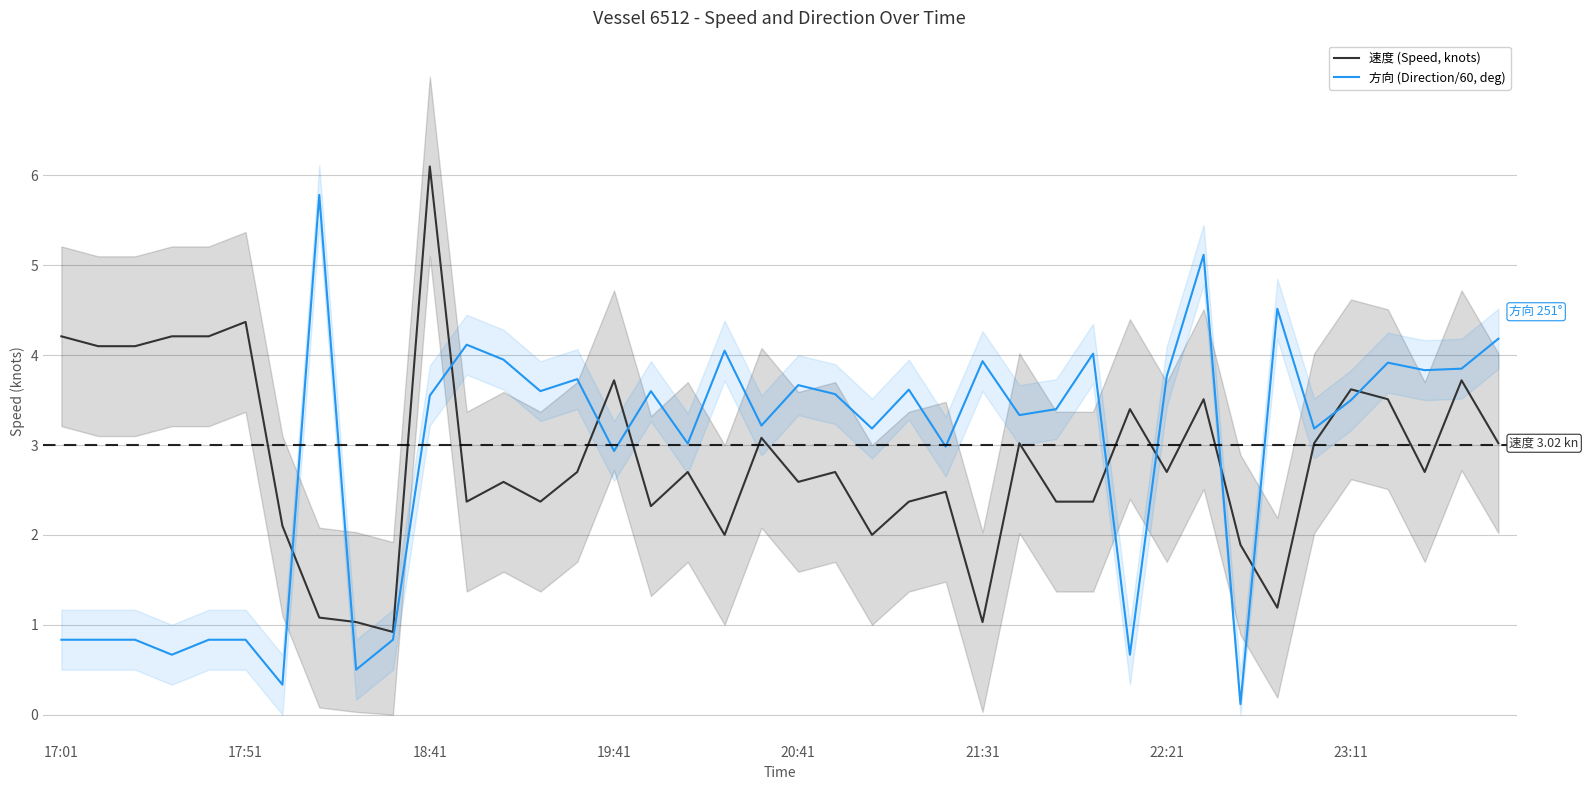

What is the average value of the 方向 (Direction/60, deg) series?

2.9